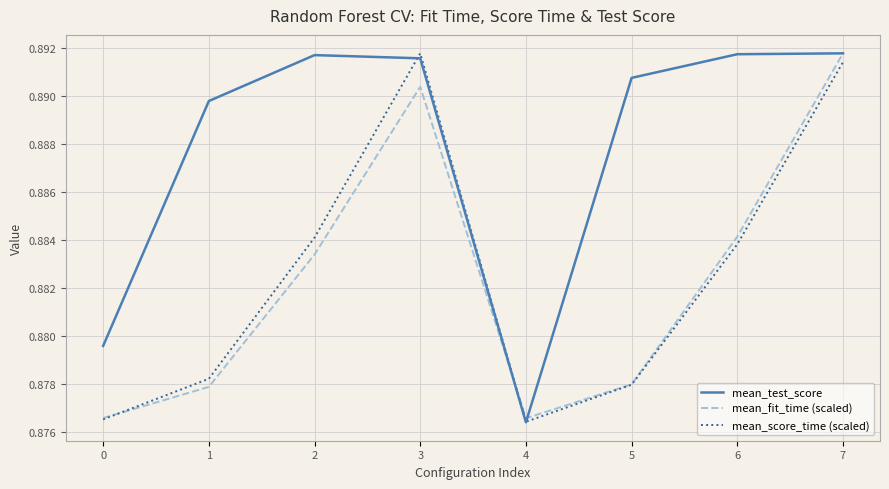

Between 0 and 7, which series saw the biggest shift?

mean_fit_time (scaled)